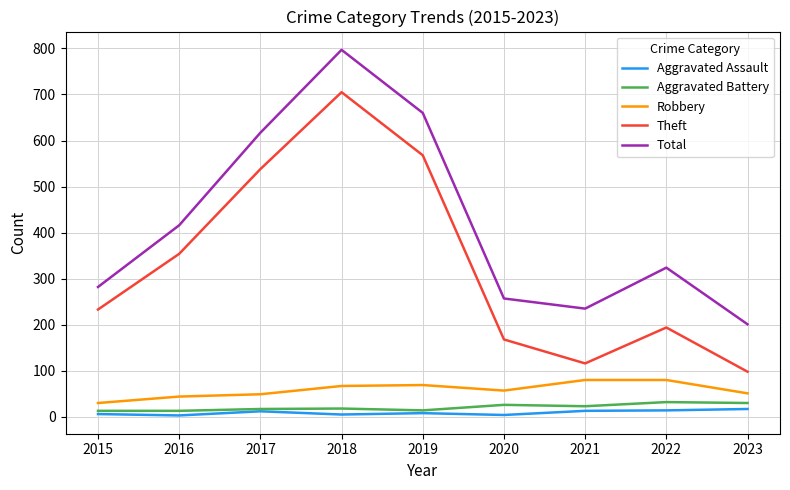

At which category is the sum across all series the highest?

2018